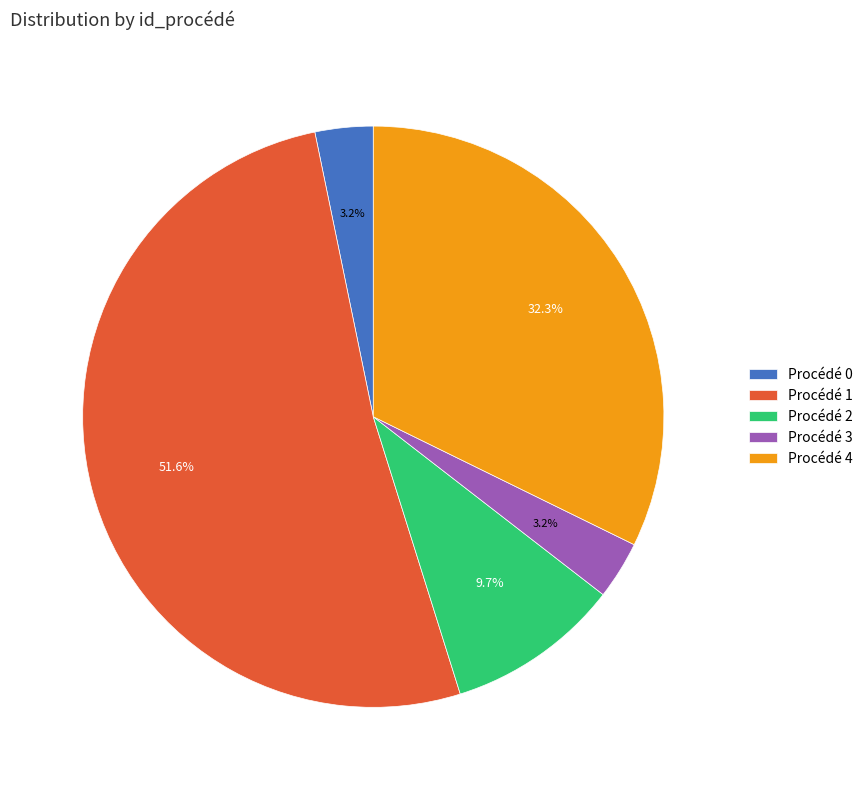

Do Procédé 4 and Procédé 0 together represent more than half of the pie?

No